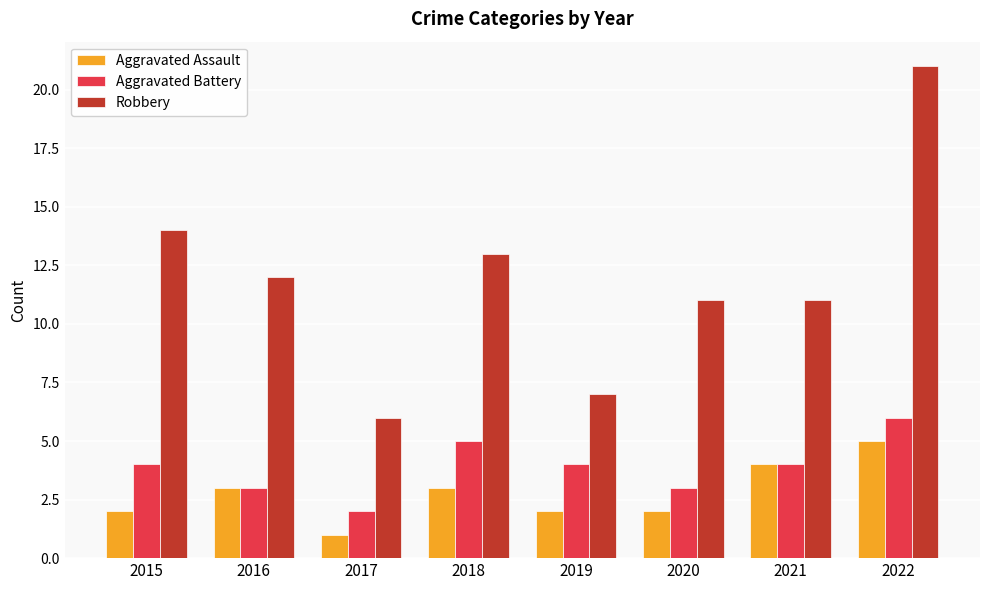

What is the difference between the Aggravated Battery values at 2022 and 2015?

2